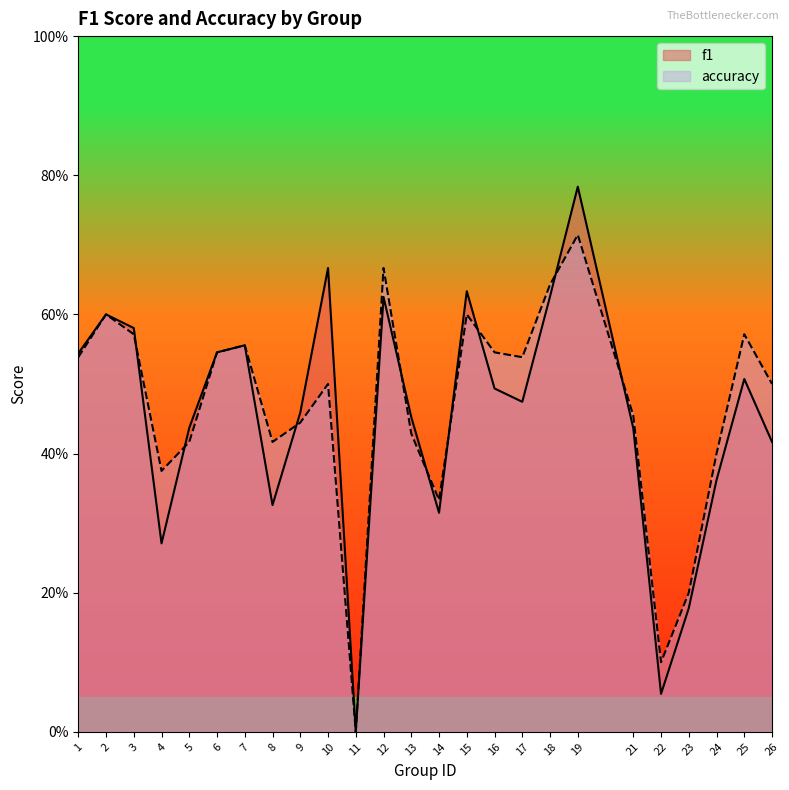

After their last crossing, which series has the higher values: accuracy or f1?

accuracy